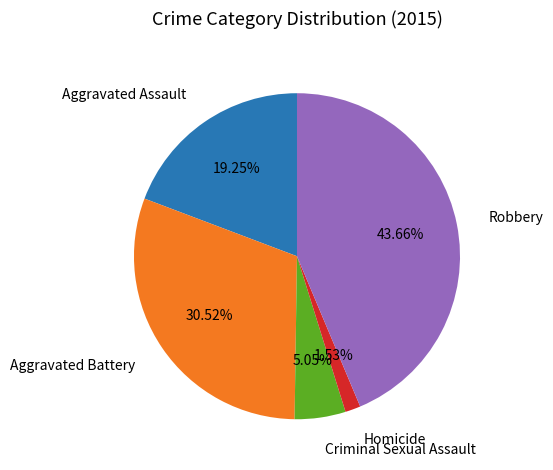

How much of the chart is everything except Aggravated Assault?

80.8%